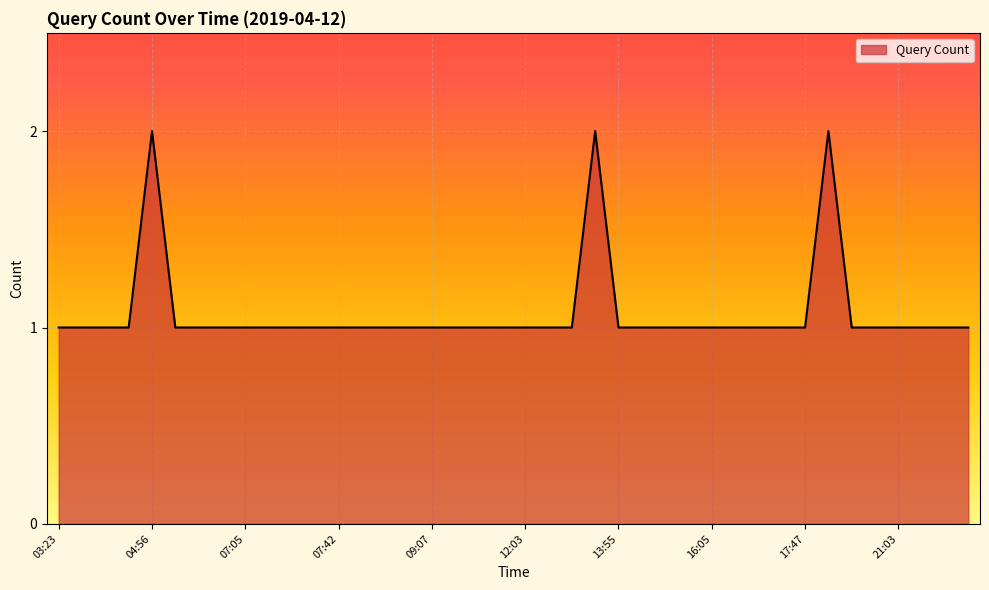

Rank the categories by value from lowest to highest.

03:23, 03:26, 03:32, 04:38, 05:36, 05:56, 06:52, 07:05, 07:20, 07:28, 07:31, 07:42, 08:08, 08:25, 08:52, 09:07, 09:58, 10:18, 10:23, 12:03, 12:27, 12:28, 13:55, 15:29, 15:58, 15:59, 16:05, 16:38, 17:10, 17:14, 17:47, 19:23, 20:24, 21:03, 21:05, 21:15, 21:32, 04:56, 13:02, 18:20